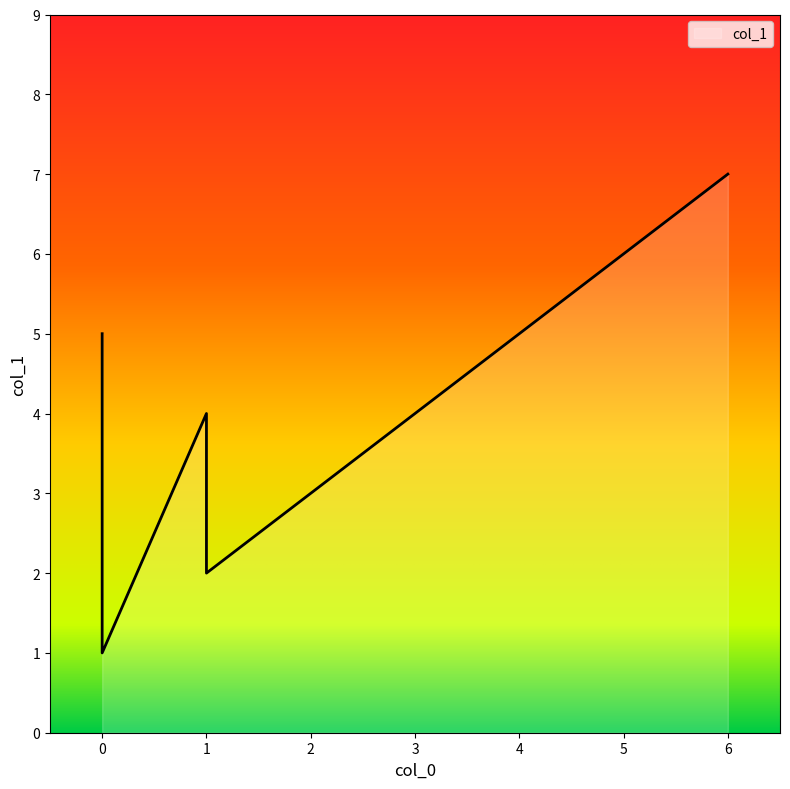

Read the value at 1.

2